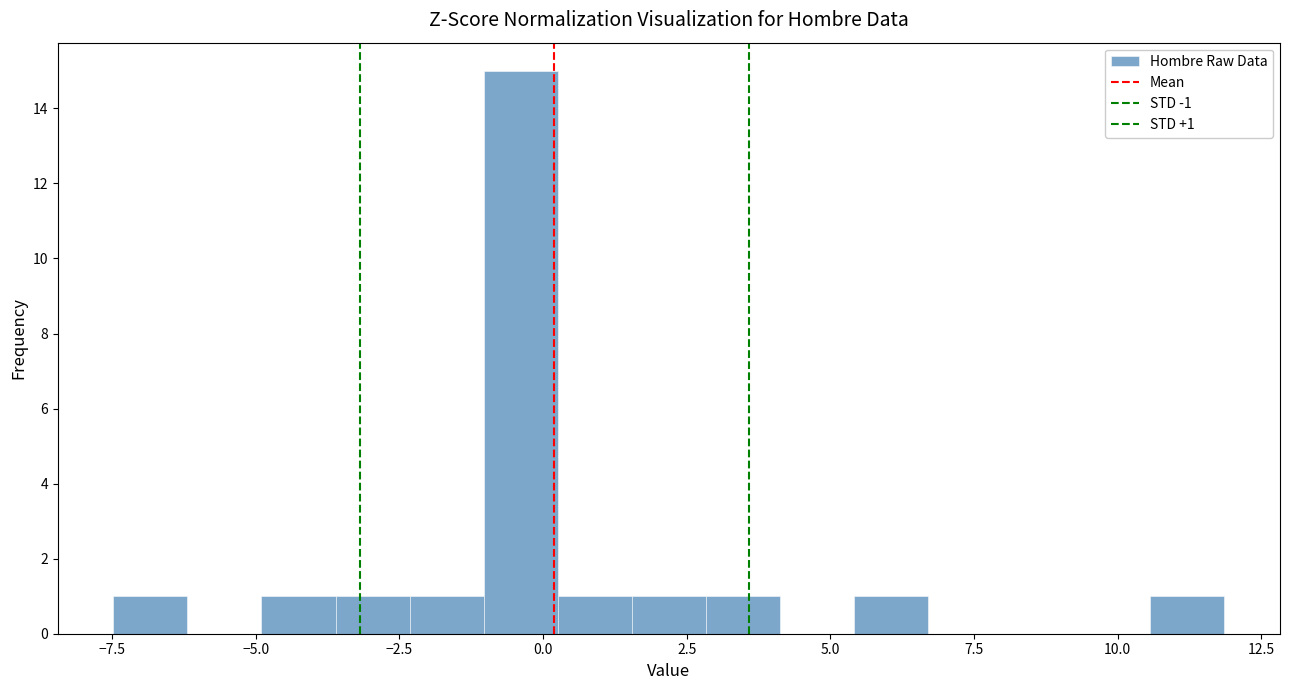

Read against the x-axis, roughly where is the centre of the tallest bar?

-0.5